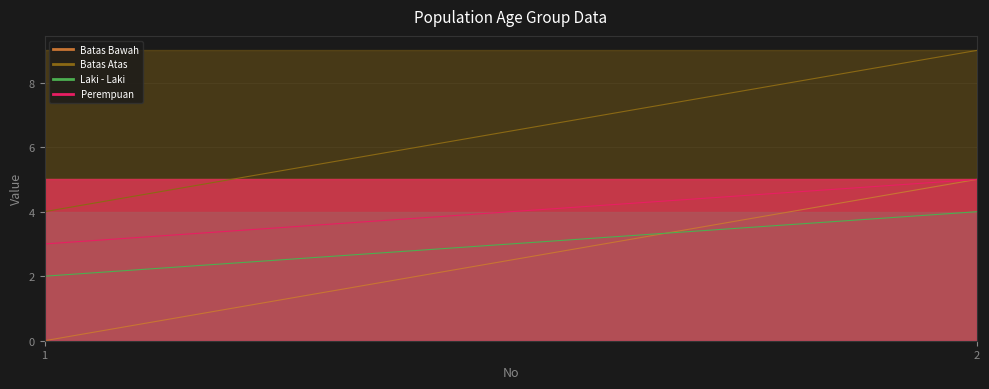

Which has a higher value, 2 or 1?

2